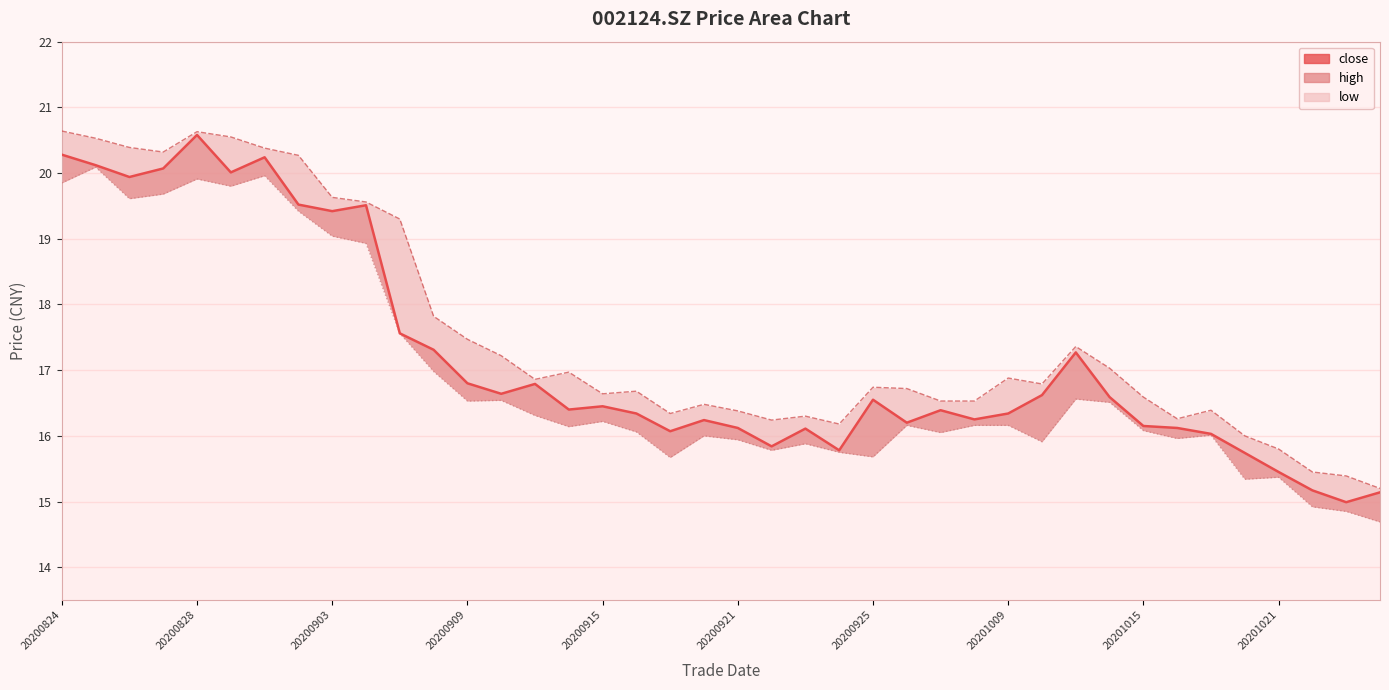

The value of close at 20200831 is 20.0. True or false?

True